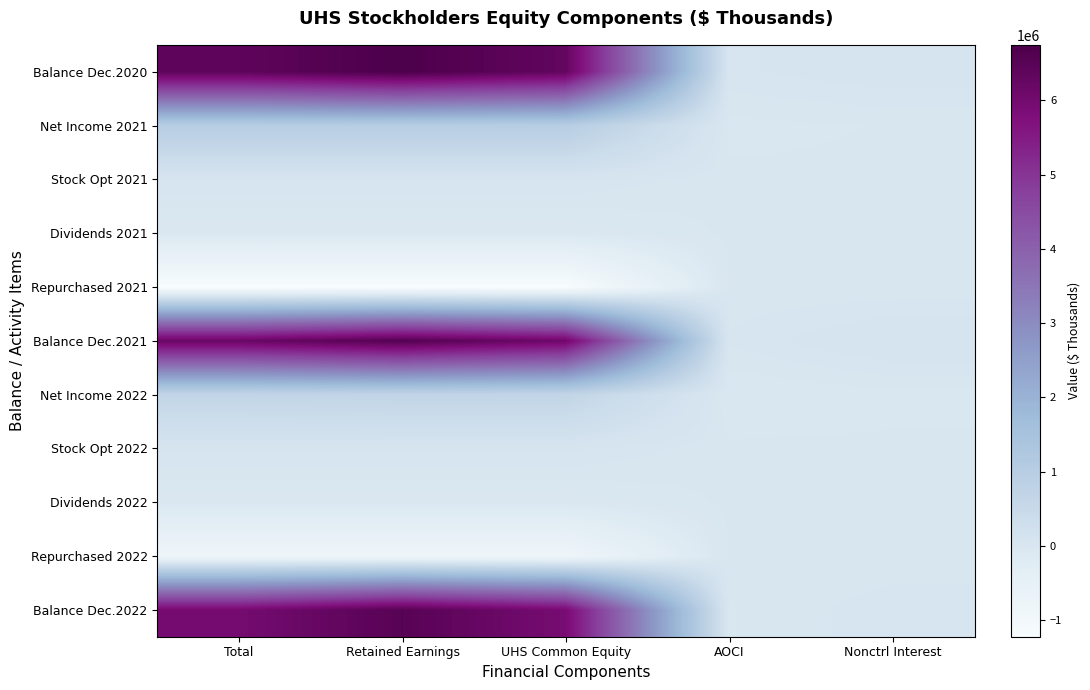

Reading right to left, transcribe all the data shown in this chart.

Balance Dec.2020: Nonctrl Interest=84821	AOCI=48120	UHS Common Equity=6317146	Retained Earnings=6747678	Total=6401967
Net Income 2021: Nonctrl Interest=-4710	AOCI=-17829	UHS Common Equity=991590	Retained Earnings=991590	Total=986880
Stock Opt 2021: Nonctrl Interest=0	AOCI=0	UHS Common Equity=59306	Retained Earnings=59306	Total=59306
Dividends 2021: Nonctrl Interest=0	AOCI=0	UHS Common Equity=-65984	Retained Earnings=-65984	Total=-65984
Repurchased 2021: Nonctrl Interest=0	AOCI=0	UHS Common Equity=-1220875	Retained Earnings=-1220790	Total=-1220875
Balance Dec.2021: Nonctrl Interest=103389	AOCI=30291	UHS Common Equity=6089664	Retained Earnings=6604089	Total=6193053
Net Income 2022: Nonctrl Interest=-18853	AOCI=-39959	UHS Common Equity=675609	Retained Earnings=675609	Total=656756
Stock Opt 2022: Nonctrl Interest=0	AOCI=0	UHS Common Equity=66244	Retained Earnings=66244	Total=66244
Dividends 2022: Nonctrl Interest=0	AOCI=0	UHS Common Equity=-58640	Retained Earnings=-58640	Total=-58640
Repurchased 2022: Nonctrl Interest=0	AOCI=0	UHS Common Equity=-832918	Retained Earnings=-832846	Total=-832918
Balance Dec.2022: Nonctrl Interest=44768	AOCI=-9668	UHS Common Equity=5920582	Retained Earnings=6533667	Total=5965350